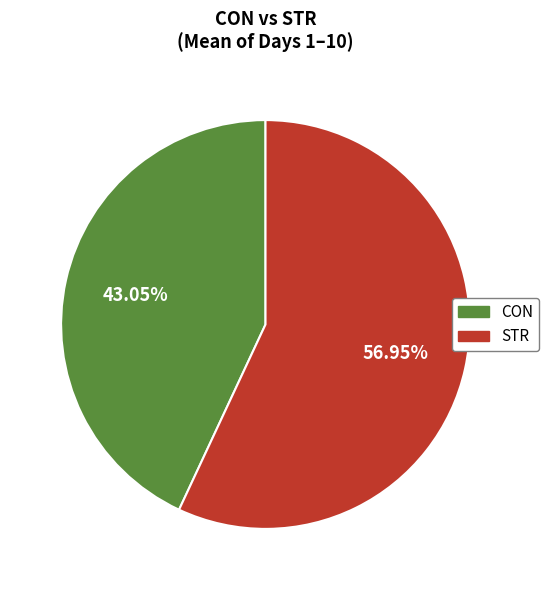

Is there a majority slice in this chart?

Yes